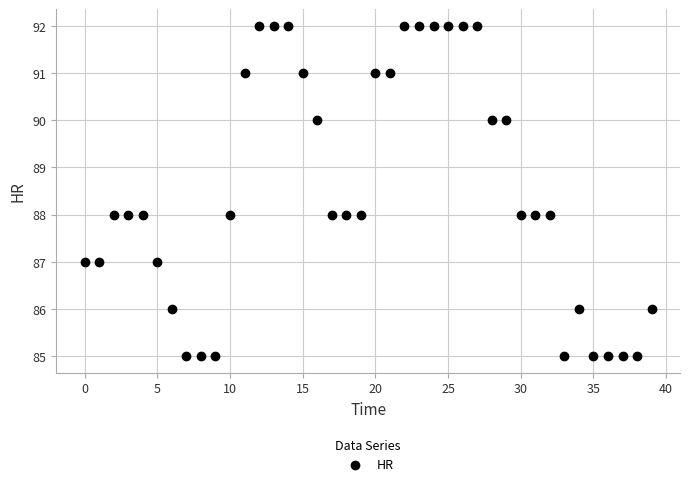

What is the range of Y values (max minus min)?

7